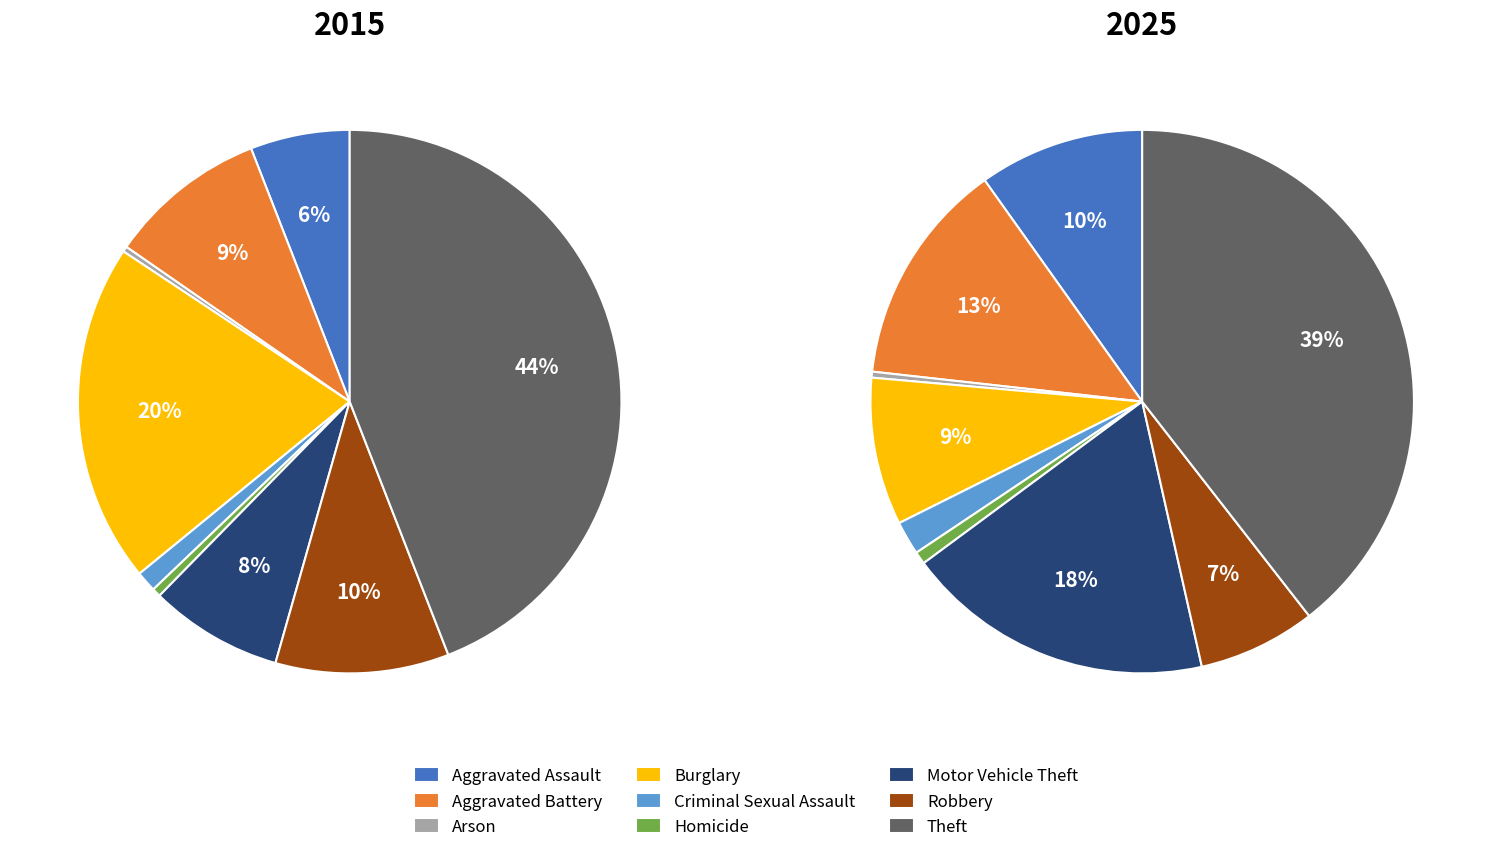

What is the largest slice in the pie chart?

Theft